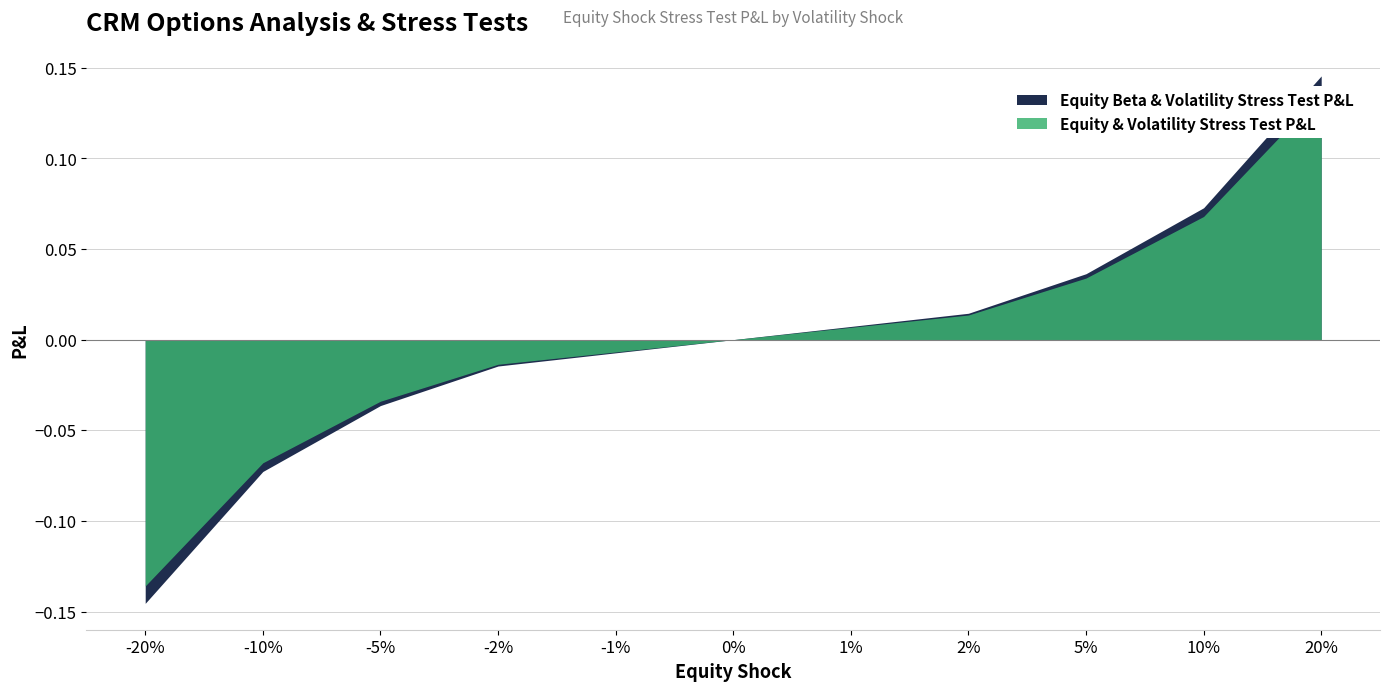

What is the label of the 2nd point from the right?

10%